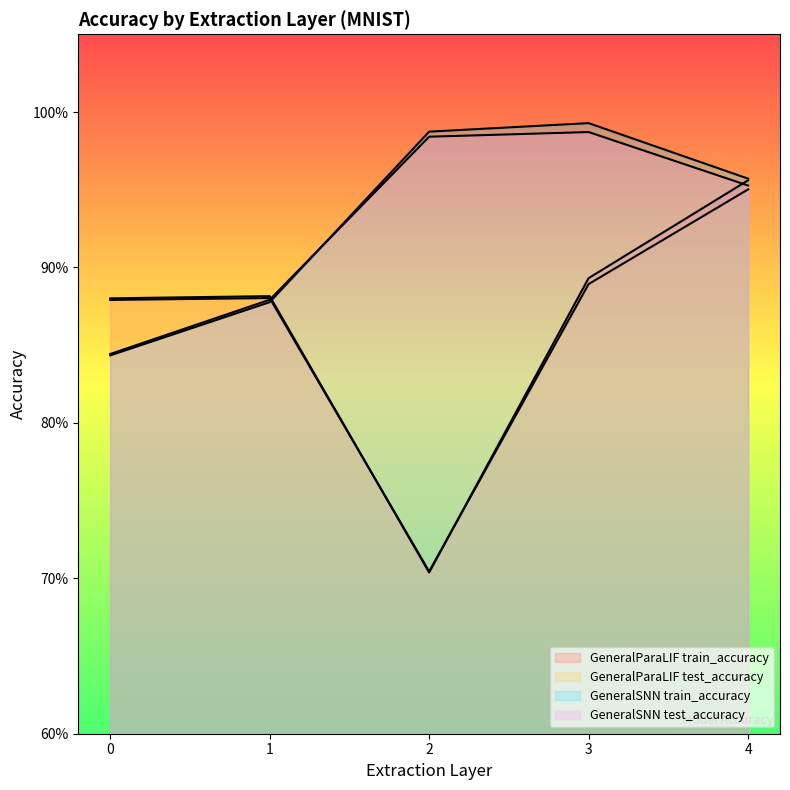

Which series has the widest spread of values?

GeneralParaLIF train_accuracy